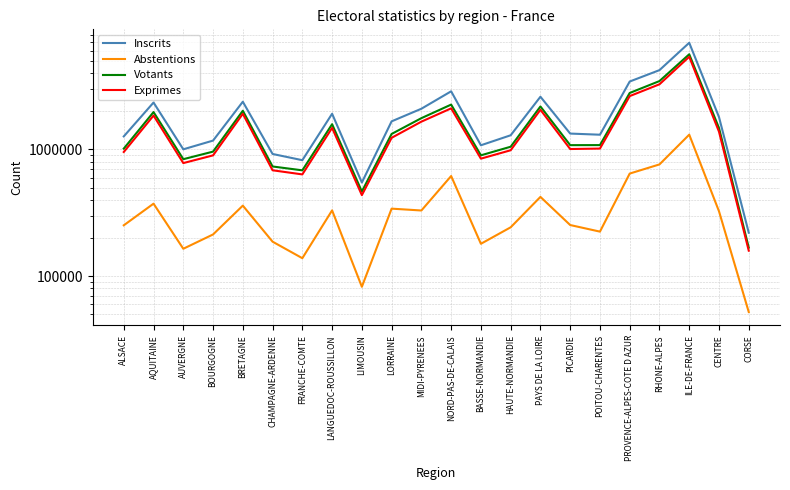

At which category is the sum across all series the highest?

ILE-DE-FRANCE